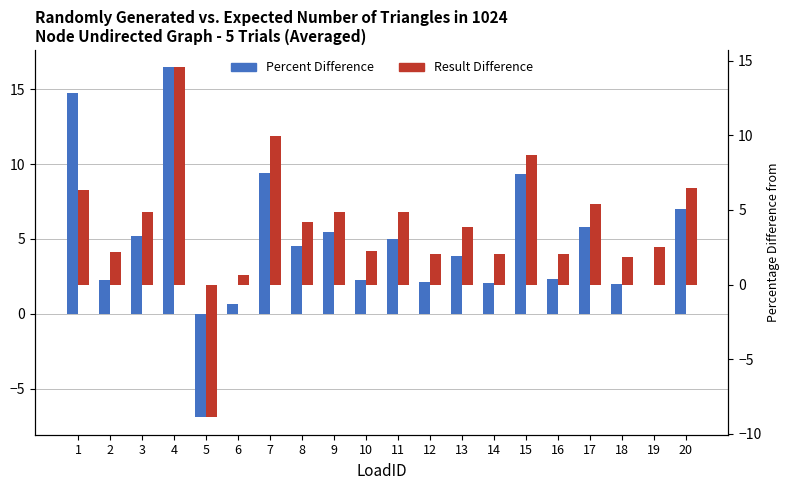

Which series has the largest range (max minus min)?

Result Difference